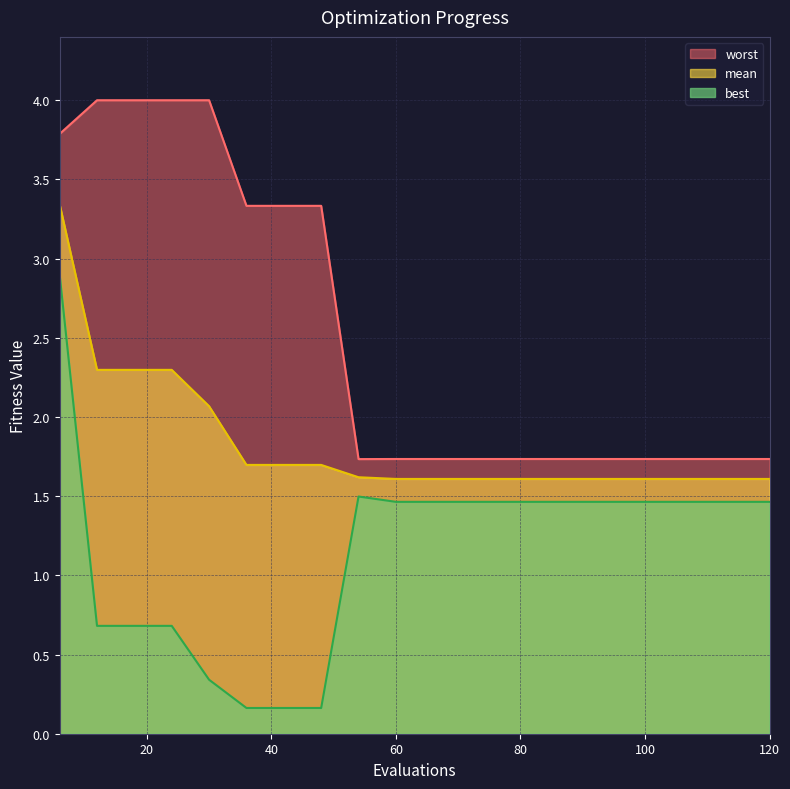

How many lines are shown in the chart?

3